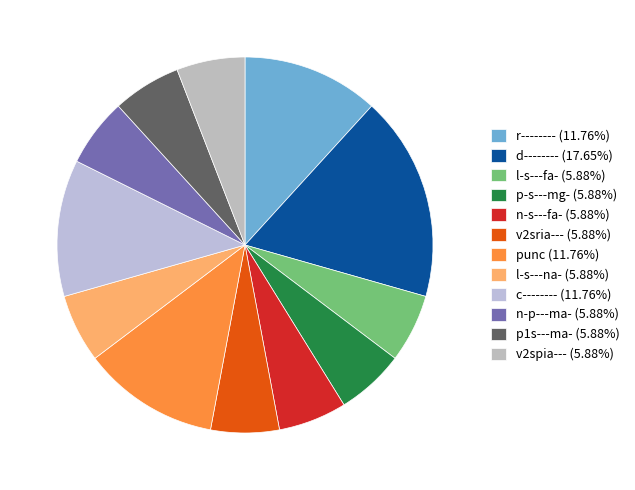

Do n-p---ma- and punc together represent more than half of the pie?

No